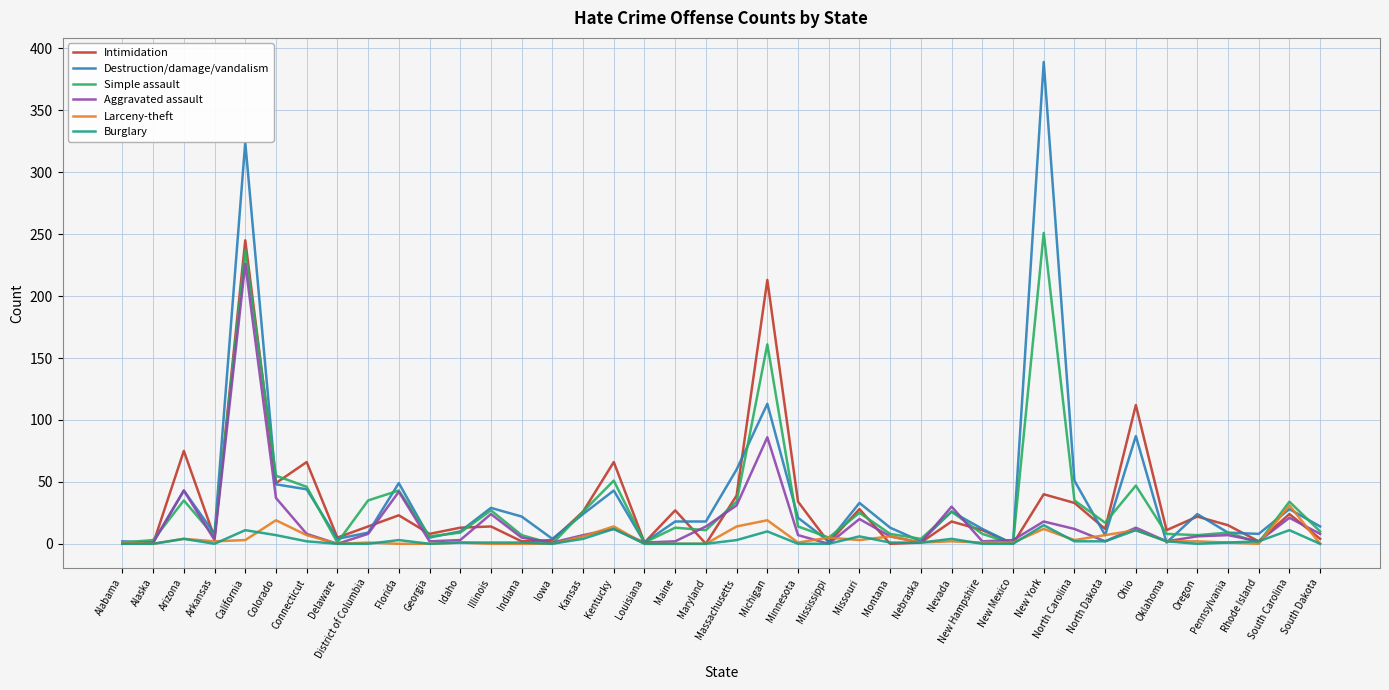

At which category is the sum across all series the highest?

California